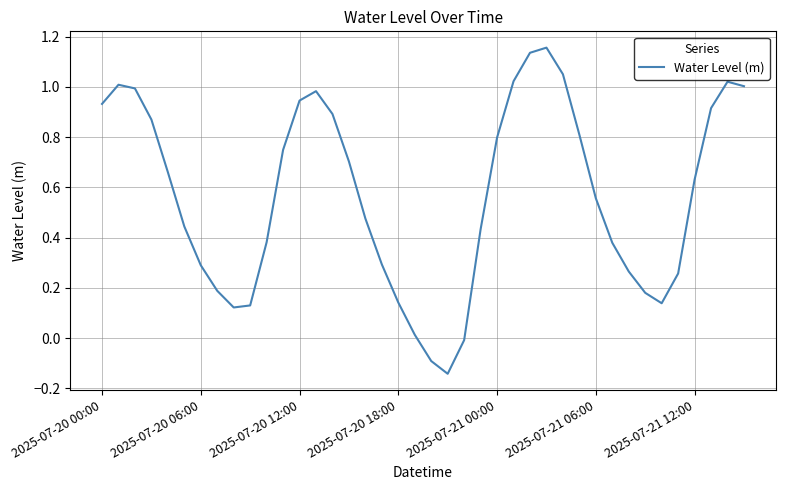

Does the chart have visible grid lines?

Yes